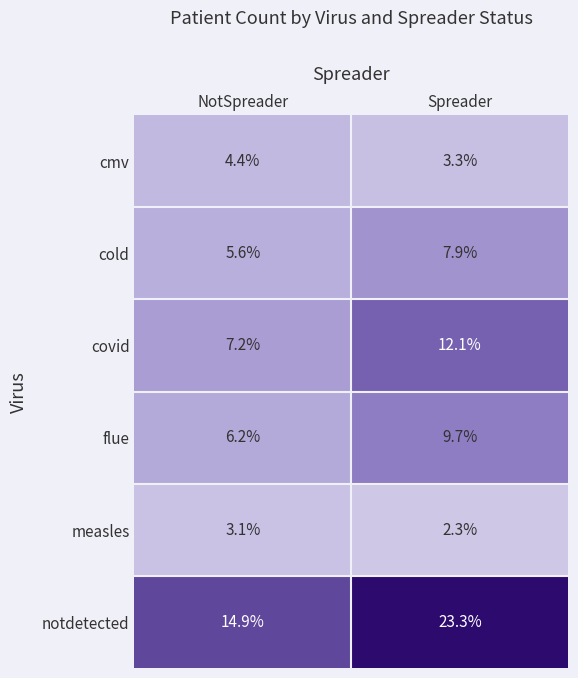

What is the difference between the maximum and minimum values in the measles series?

0.8